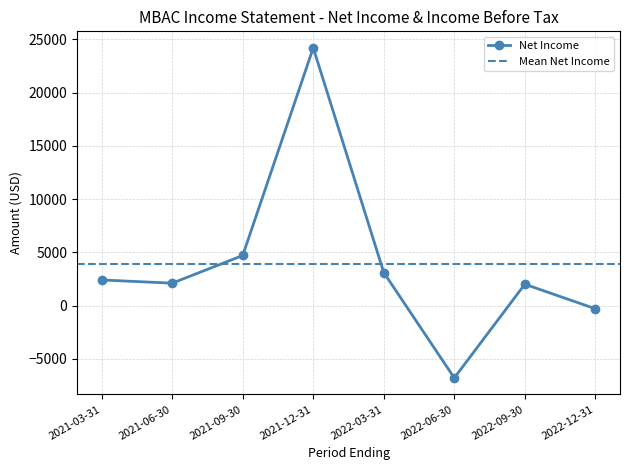

List the labels in order of value, largest first.

2021-12-31, 2021-09-30, 2022-03-31, 2021-03-31, 2021-06-30, 2022-09-30, 2022-12-31, 2022-06-30